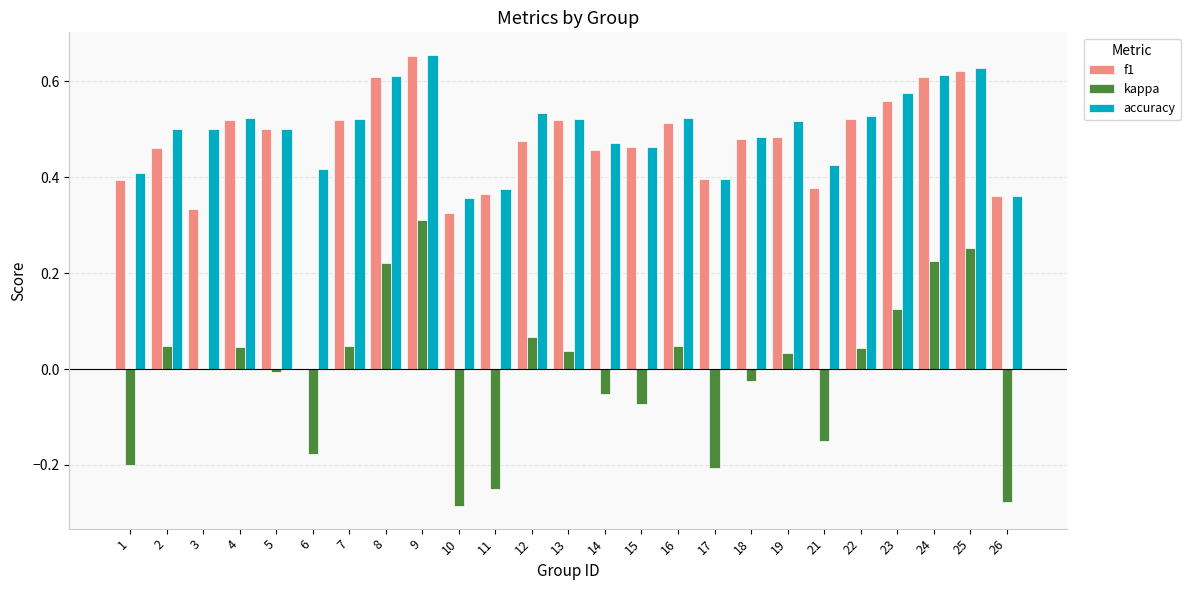

What is the sum of all accuracy values?

12.4